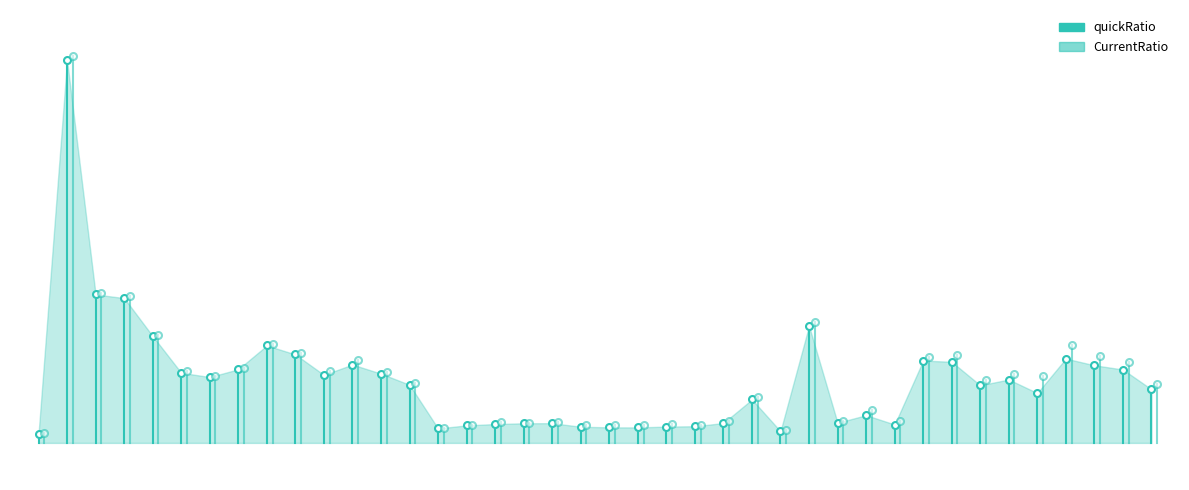

Rank the series by their average value, from lowest to highest.

quickRatio, CurrentRatio